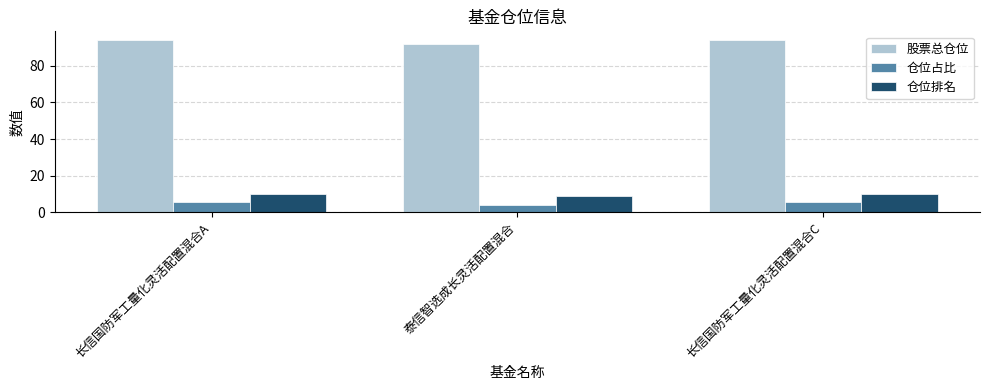

Reading right to left, extract all data points from this chart.

股票总仓位: 长信国防军工量化灵活配置混合C=94.2	泰信智选成长灵活配置混合=91.8	长信国防军工量化灵活配置混合A=94.2
仓位占比: 长信国防军工量化灵活配置混合C=5.4	泰信智选成长灵活配置混合=3.7	长信国防军工量化灵活配置混合A=5.4
仓位排名: 长信国防军工量化灵活配置混合C=10.0	泰信智选成长灵活配置混合=9.0	长信国防军工量化灵活配置混合A=10.0